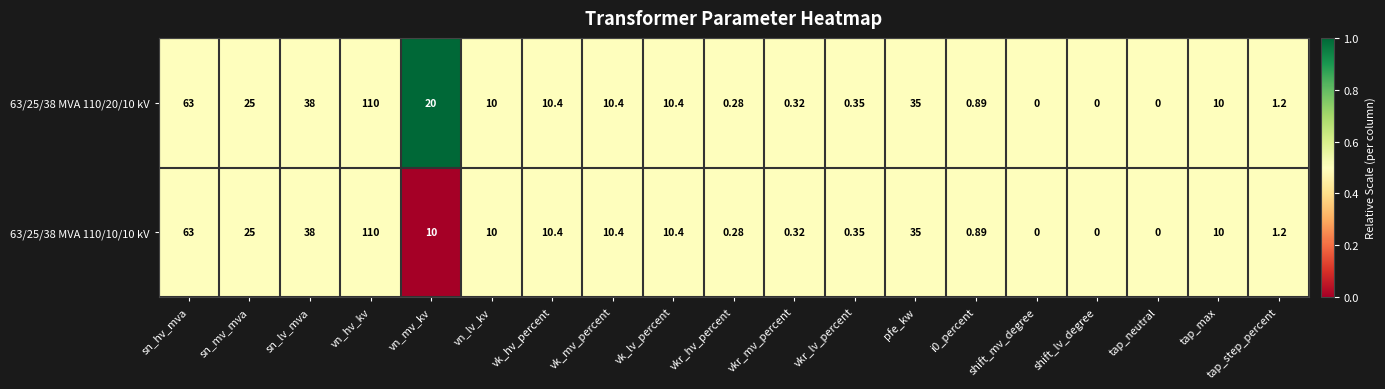

Where does the 63/25/38 MVA 110/10/10 kV series first go above 10?

sn_hv_mva